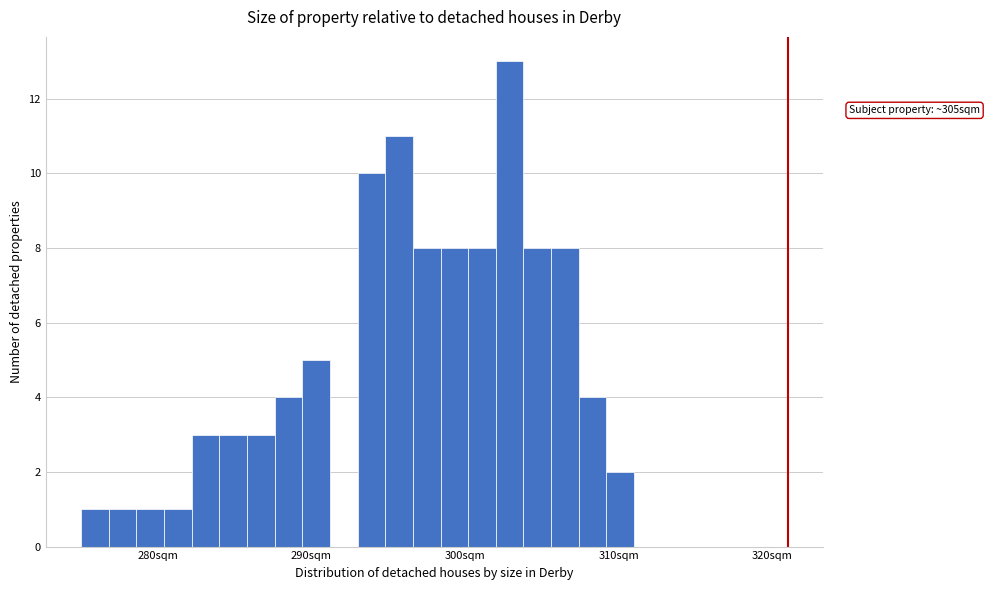

Read against the x-axis, roughly where is the centre of the tallest bar?

303